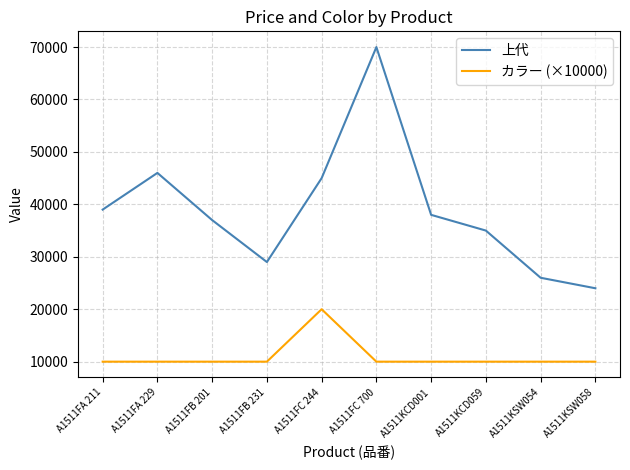

Which series has the largest total across all categories?

上代